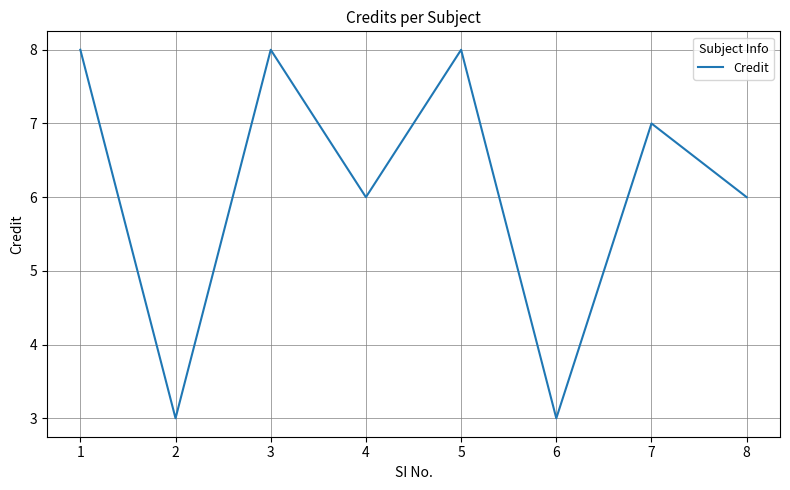

True or false: there are more than 0 points higher than both neighbors.

True